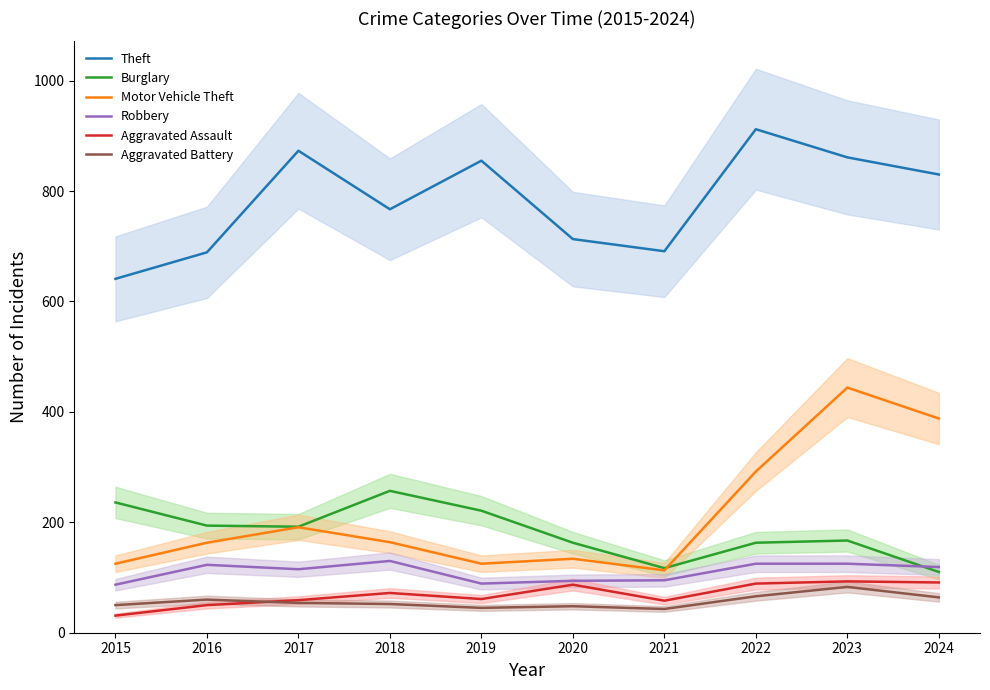

What is the greatest value displayed?

912